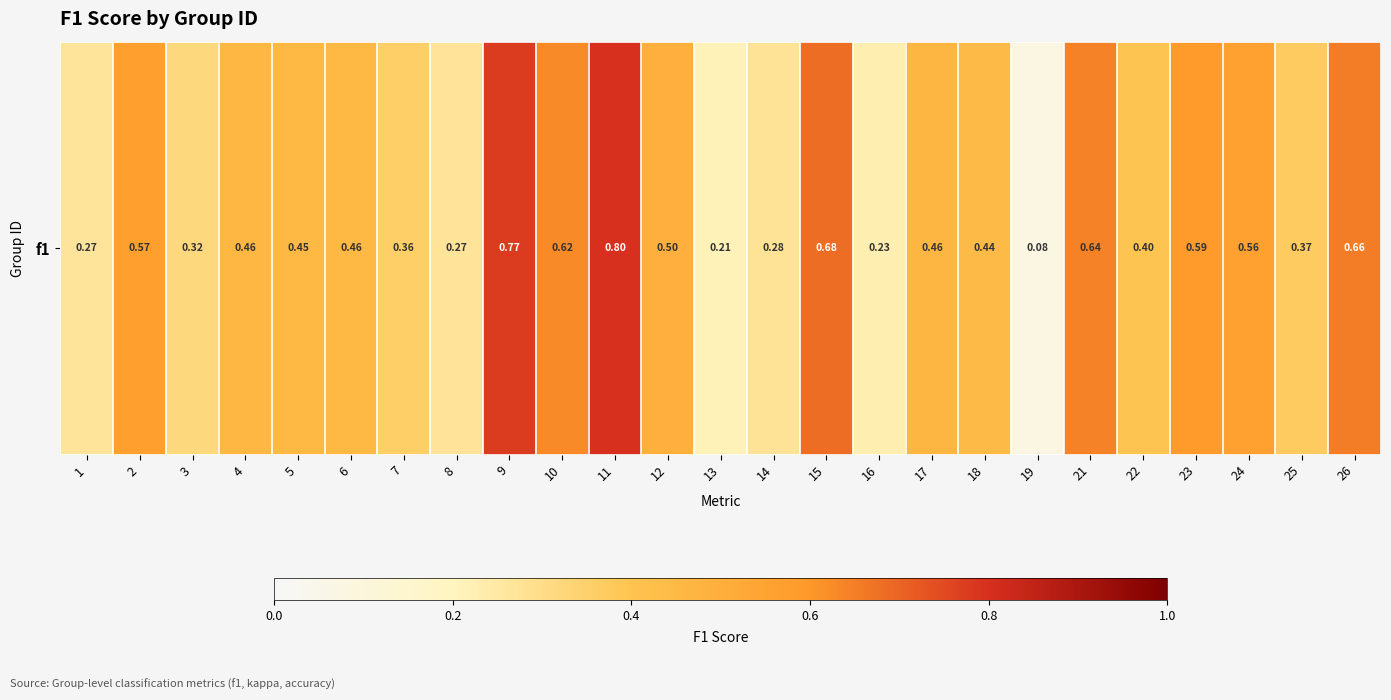

Between 9 and 15, which is larger?

9